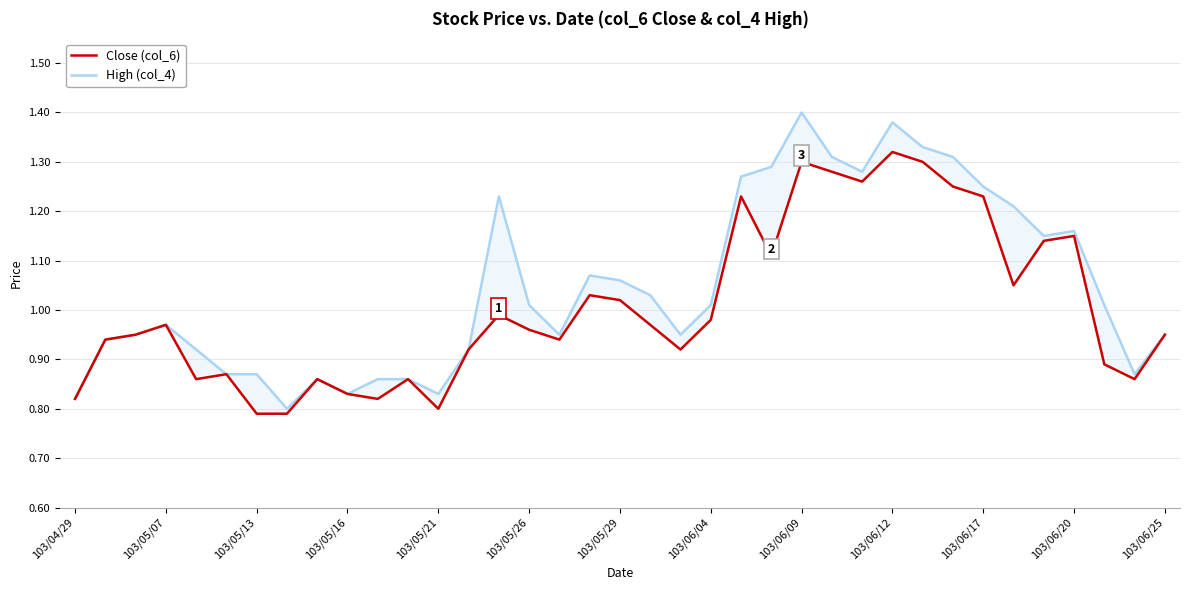

What is the difference between the second highest and minimum values in the Close (col_6) series?

0.5